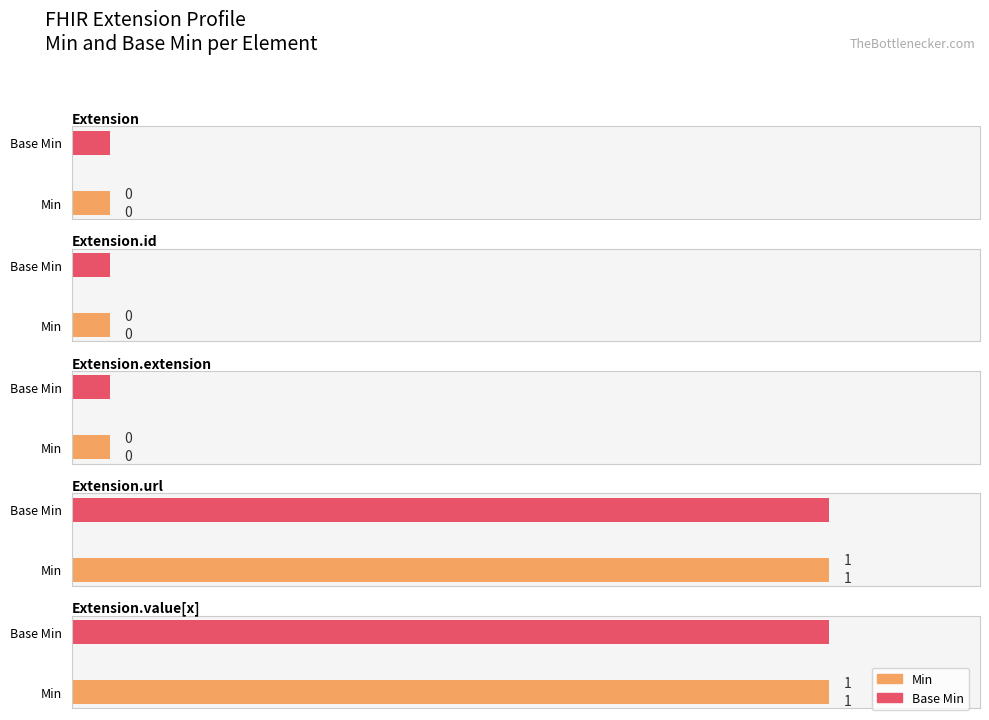

What is the maximum value shown in the chart?

1